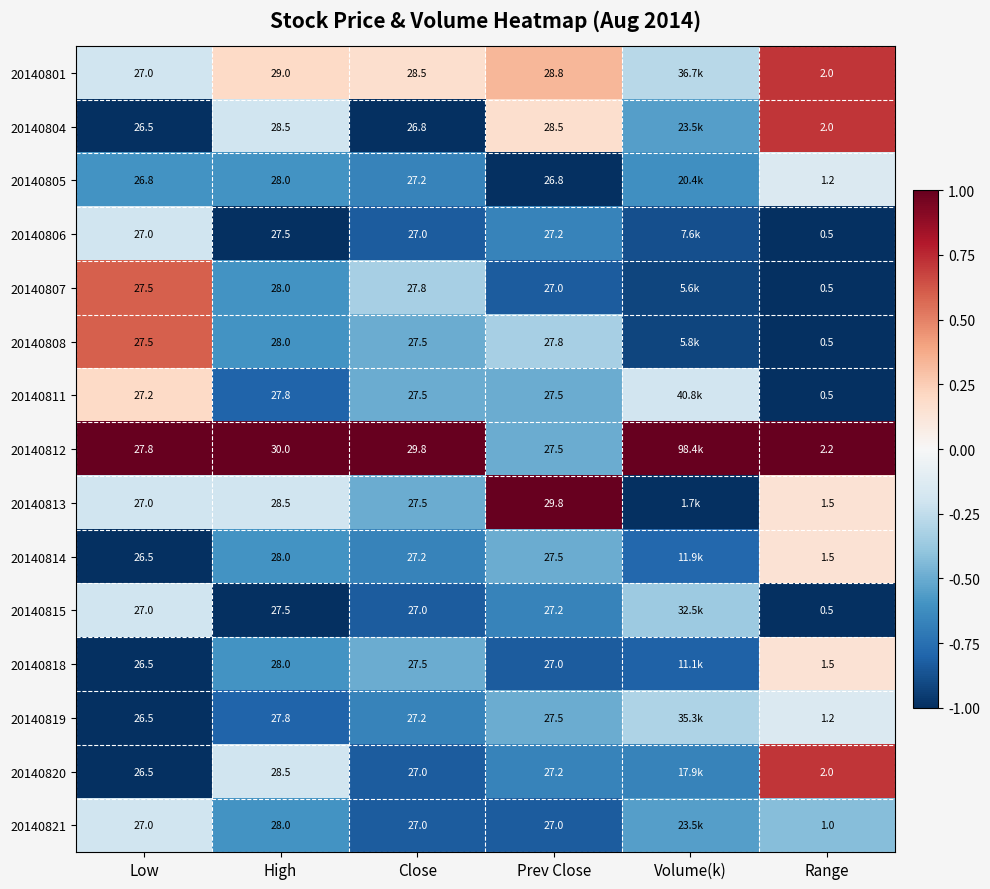

Is the value of 20140804 at Prev Close greater than the value of 20140820 at Range?

Yes